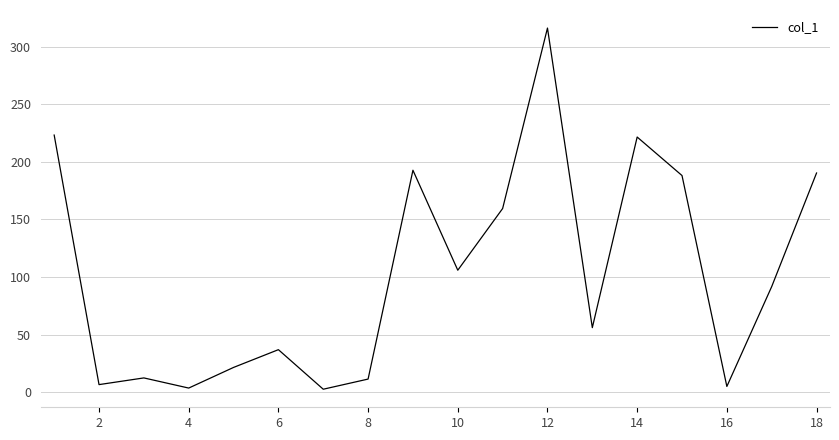

What is the average value?

102.6